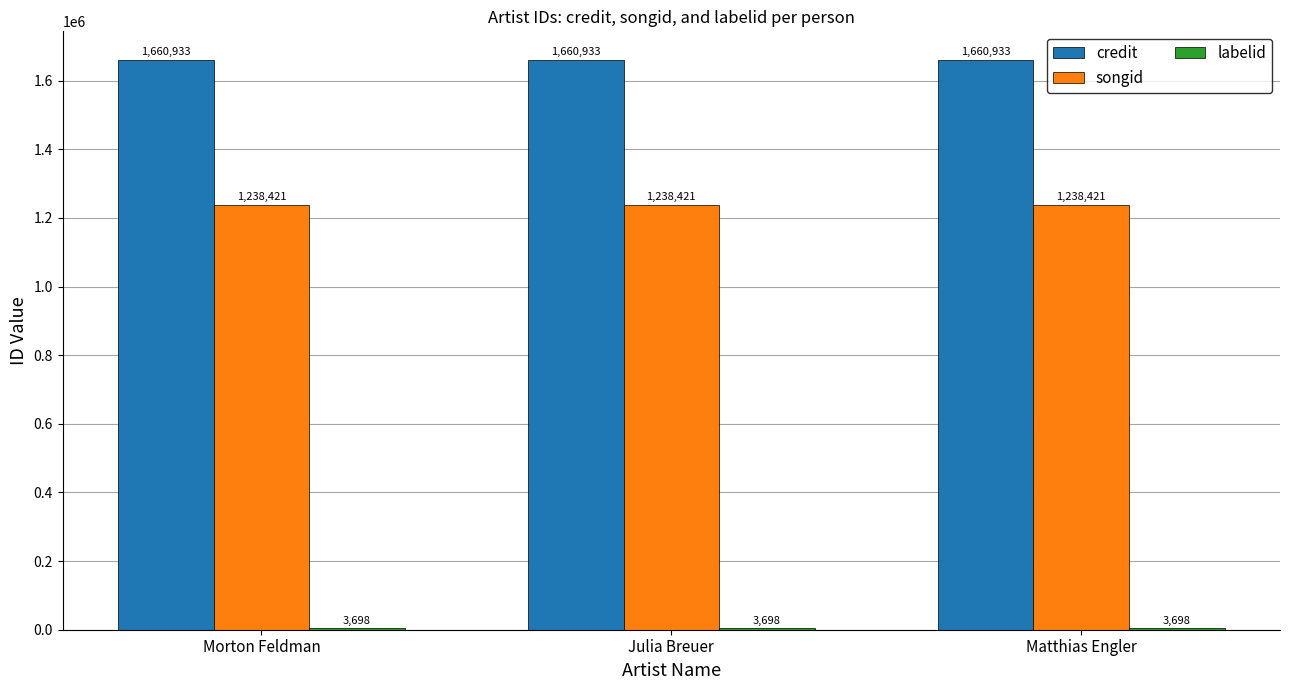

Is the value of credit at Julia Breuer greater than the value of songid at Julia Breuer?

Yes